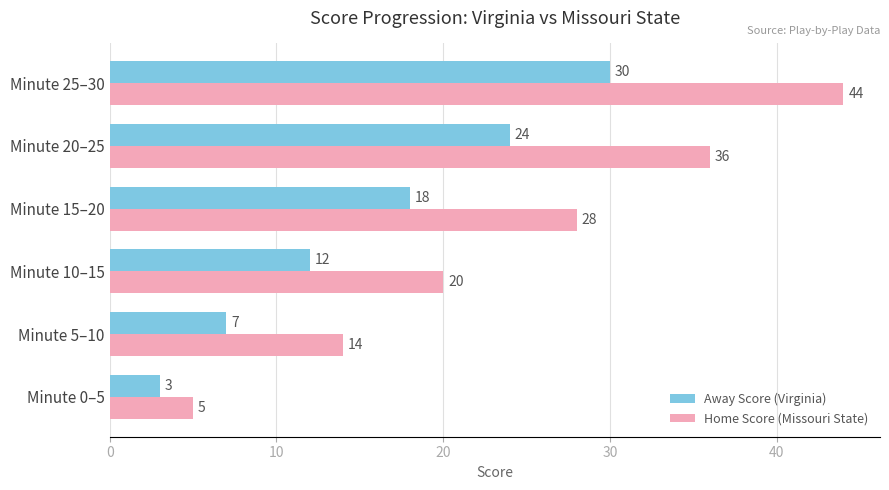

List the labels in order of Home Score (Missouri State) value, smallest first.

Minute 0–5, Minute 5–10, Minute 10–15, Minute 15–20, Minute 20–25, Minute 25–30